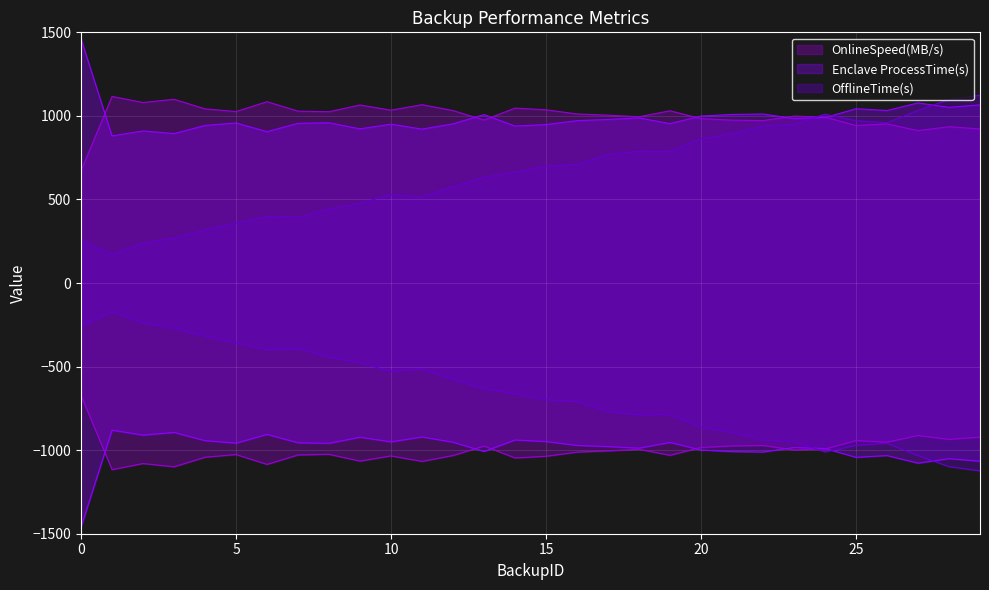

At which label does OnlineSpeed(MB/s) reach its peak?

1